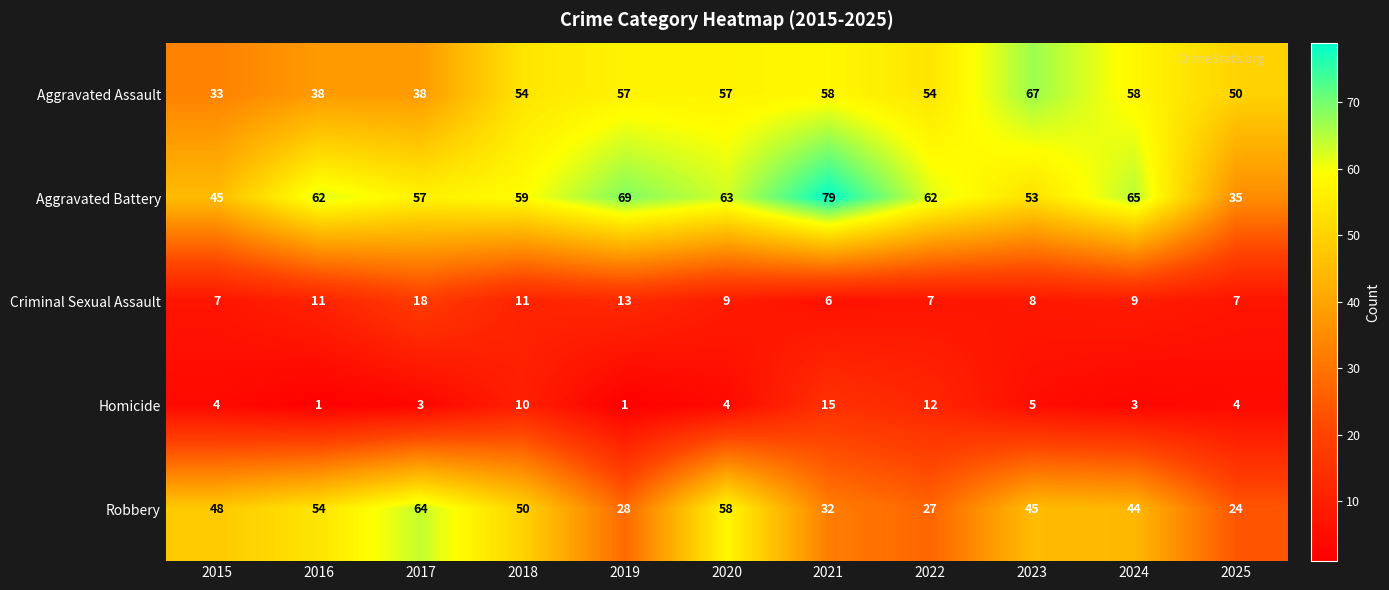

Where is Aggravated Assault nearest to the value 50?

2025